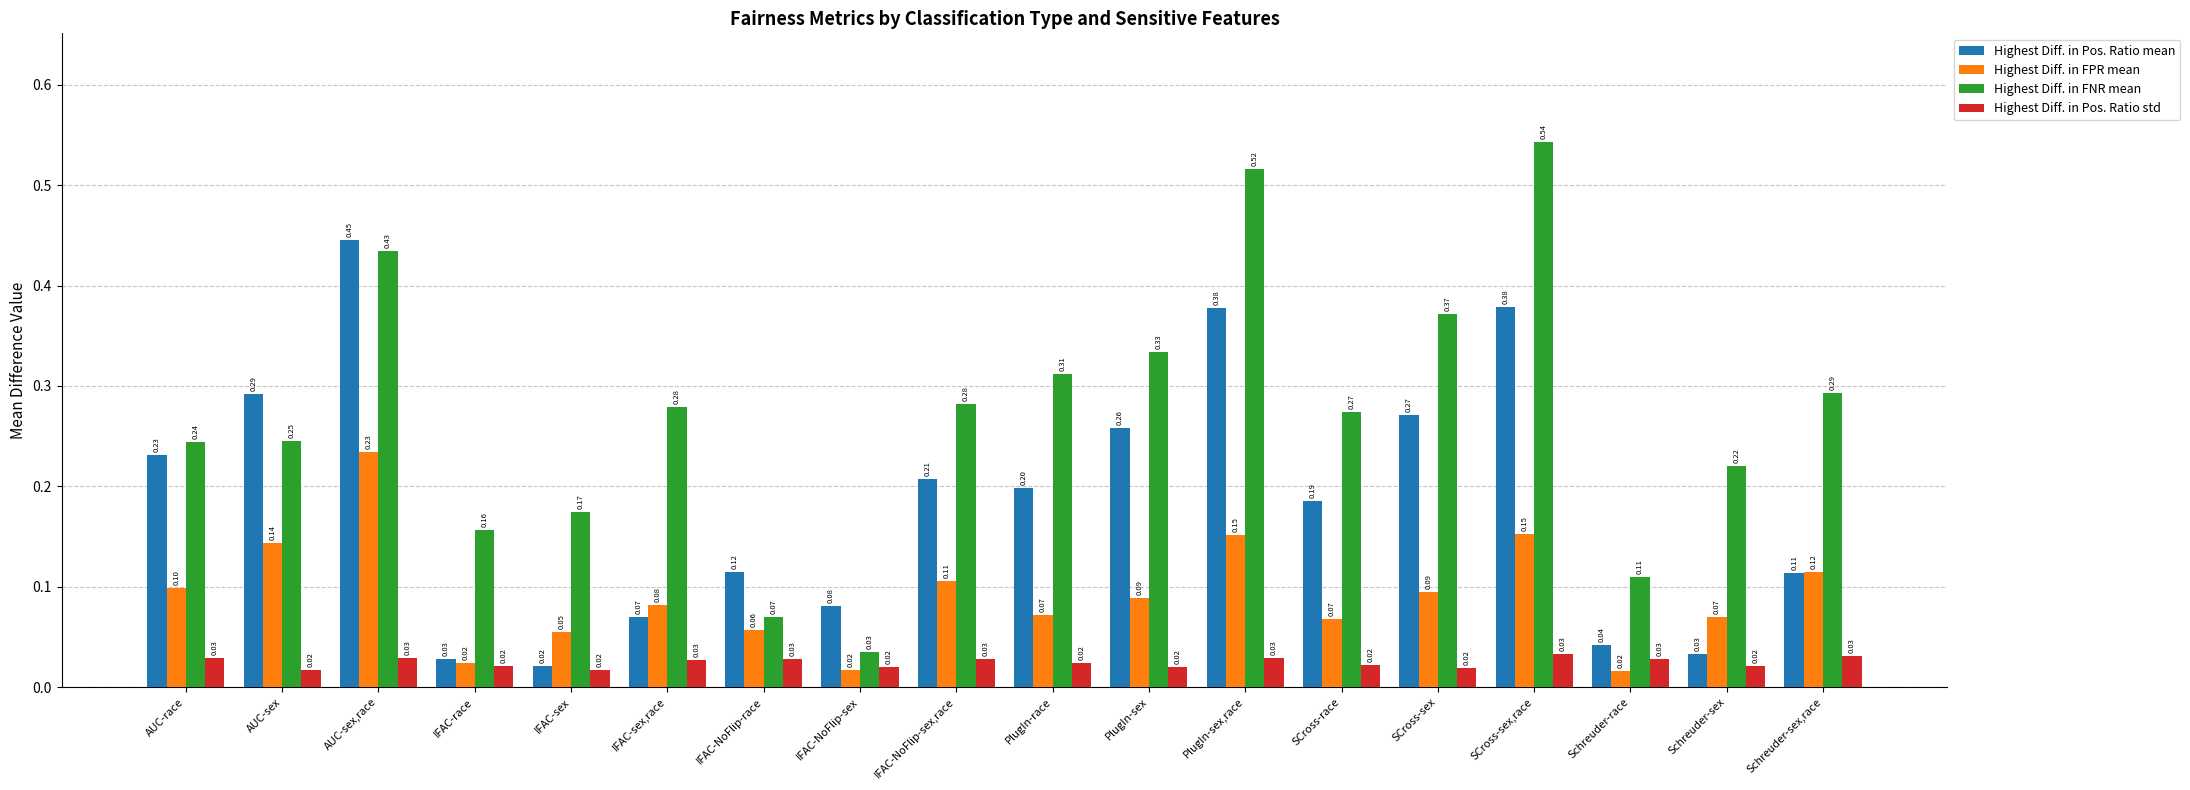

How many categories are shown in the chart?

18